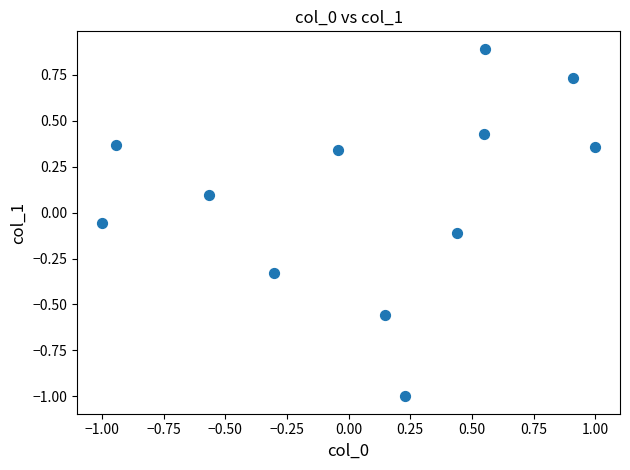

What is the range of Y values (max minus min)?

1.9